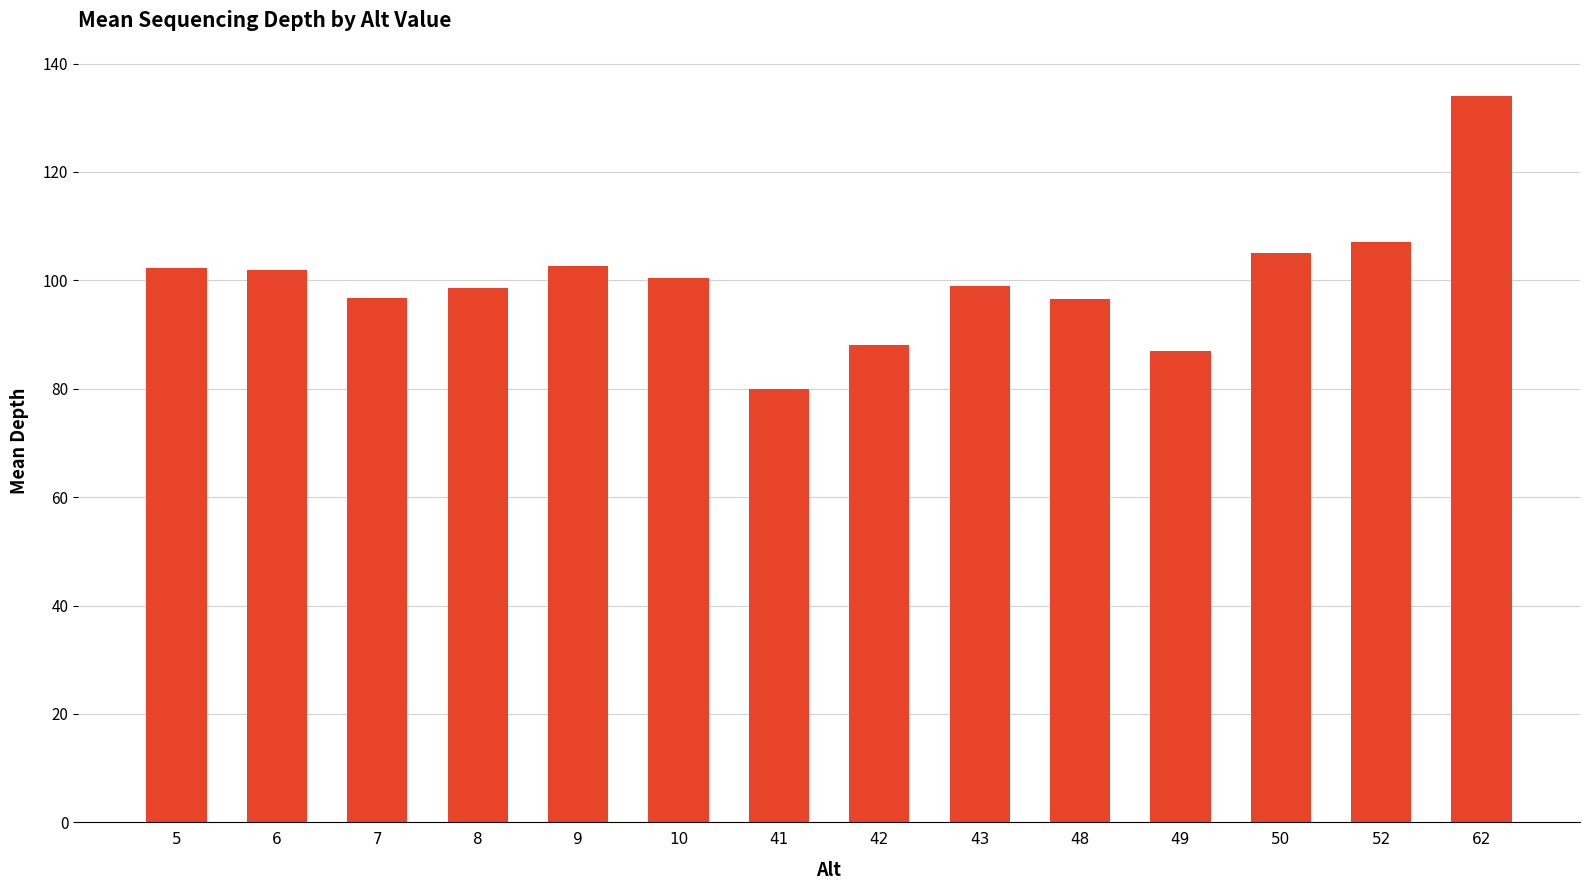

True or false: the data shows 54.0 at 43.

False